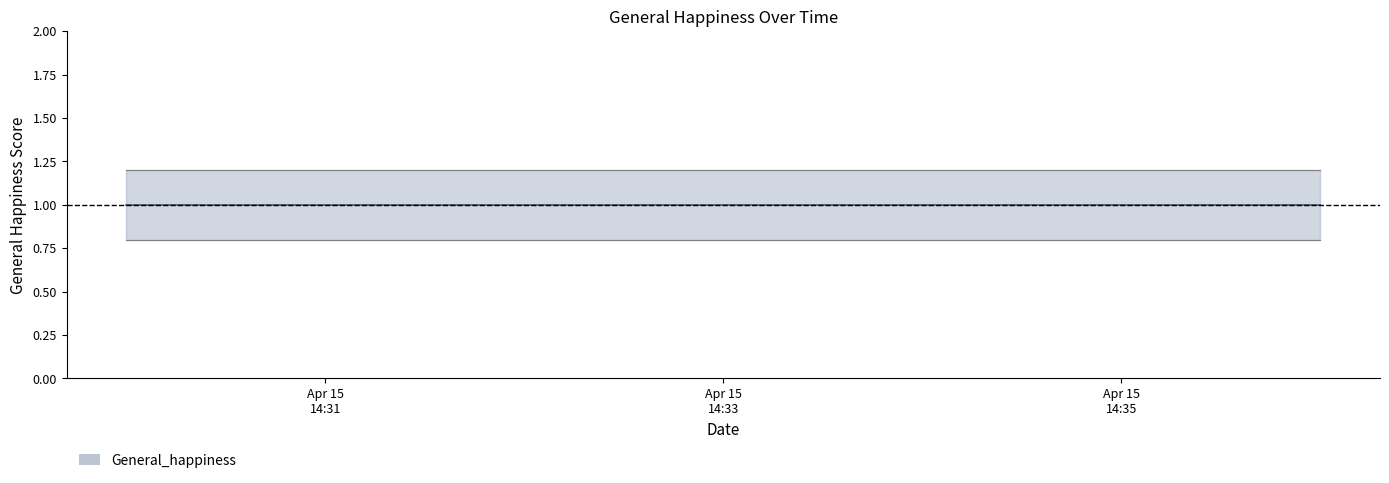

Which has a higher value, 2019-04-15 14:32:00 or 2019-04-15 14:36:00?

2019-04-15 14:32:00